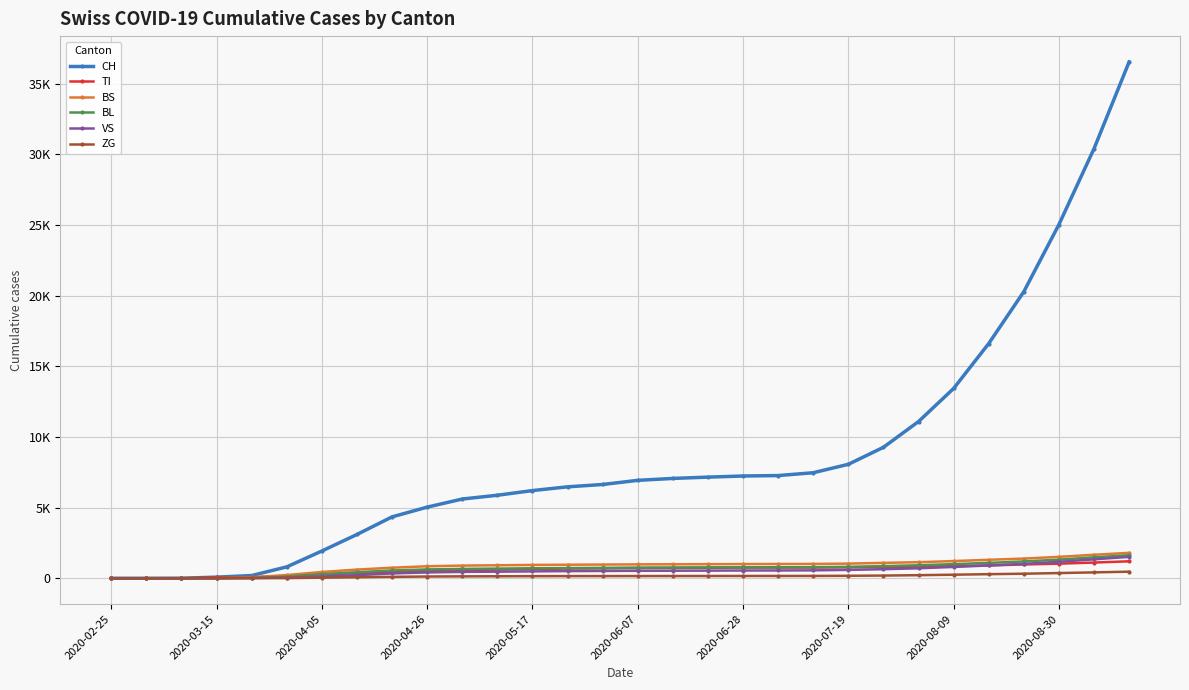

List the series in order of their peak value, highest first.

CH, BS, BL, VS, TI, ZG